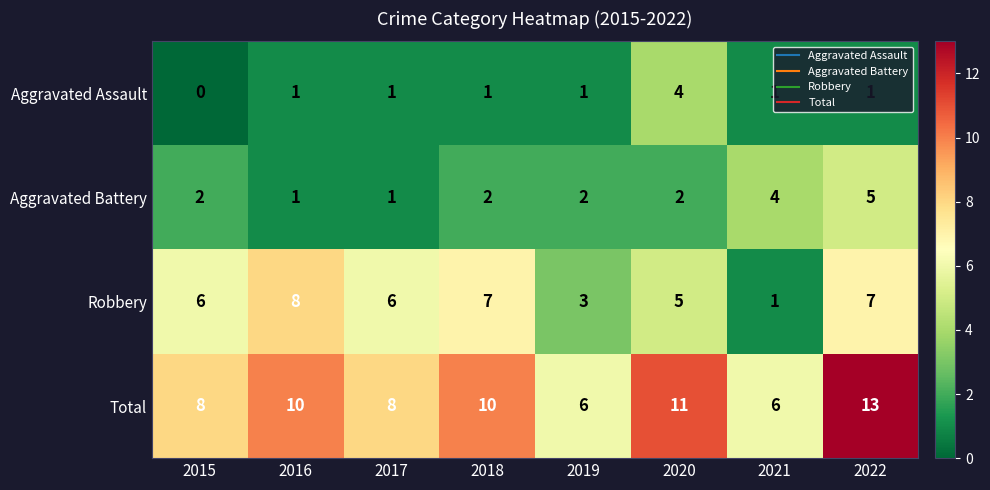

How many Aggravated Assault values are between 1 and 2?

6